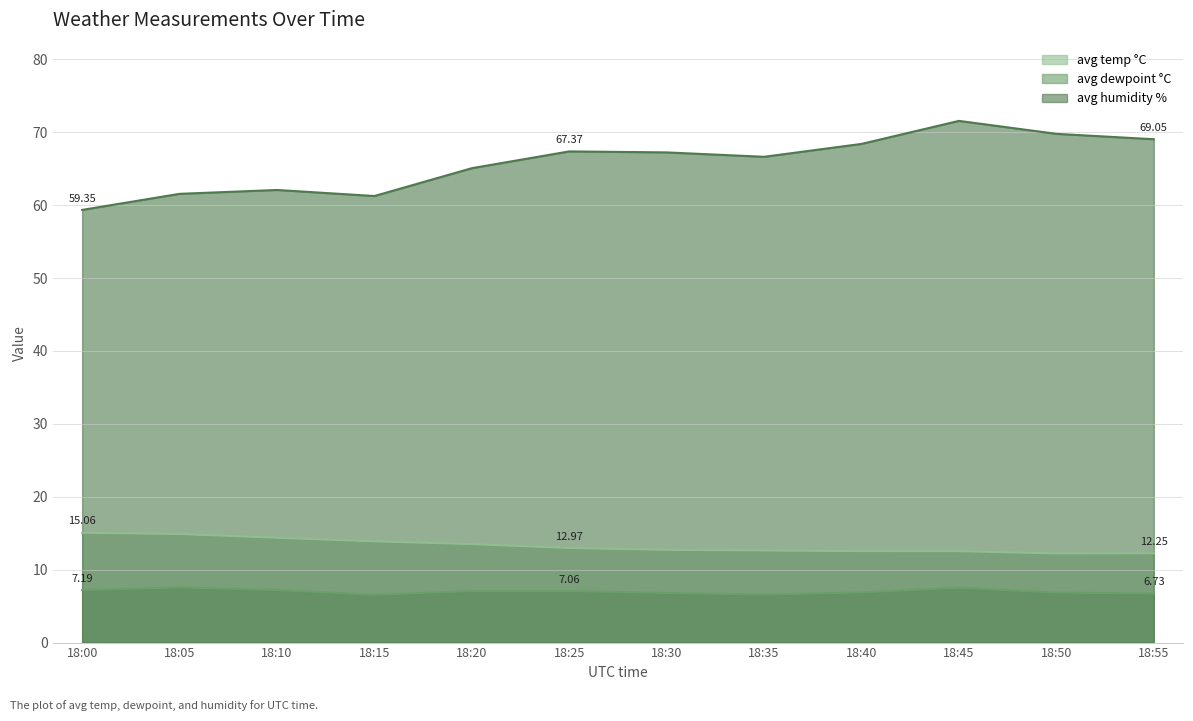

True or false: avg humidity % has more than 0 points higher than both neighbors.

True